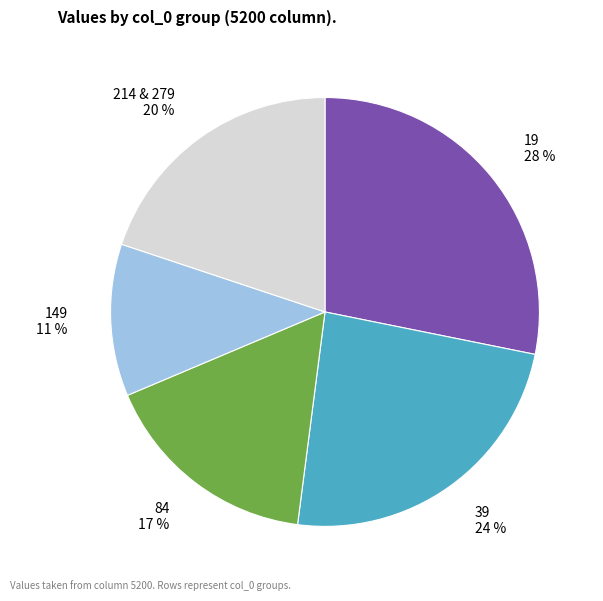

To the nearest percent, what is the difference between the largest and smallest slice percentages?

17%